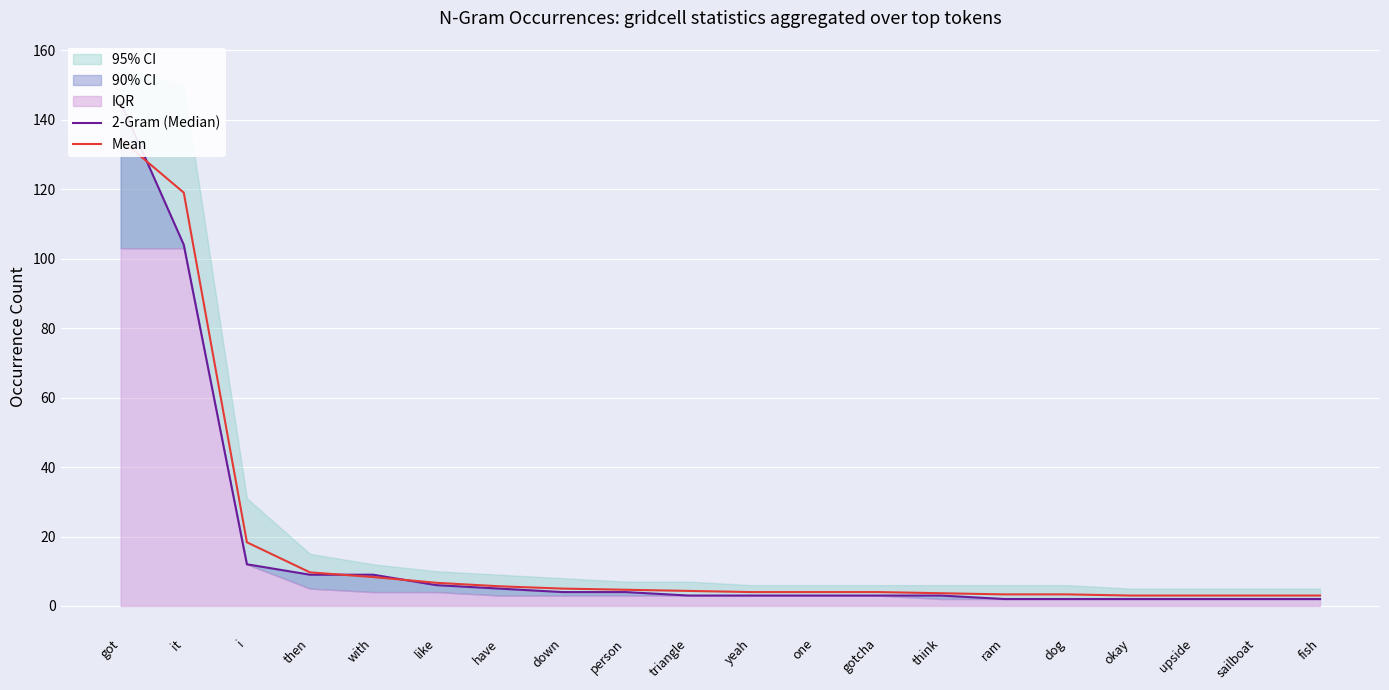

How many values in the 2-Gram (Median) series are below 3?

6